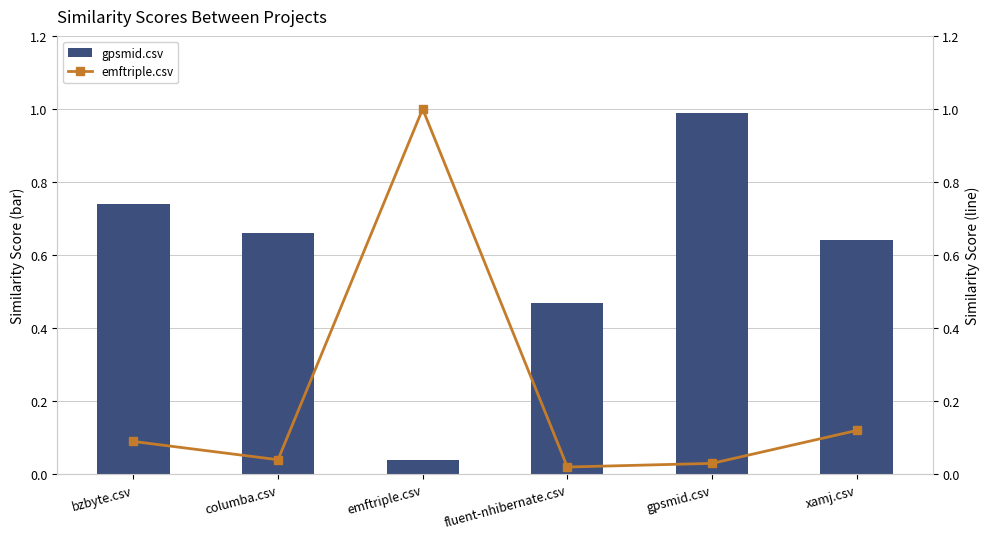

What are all the series names shown in the legend?

gpsmid.csv, emftriple.csv